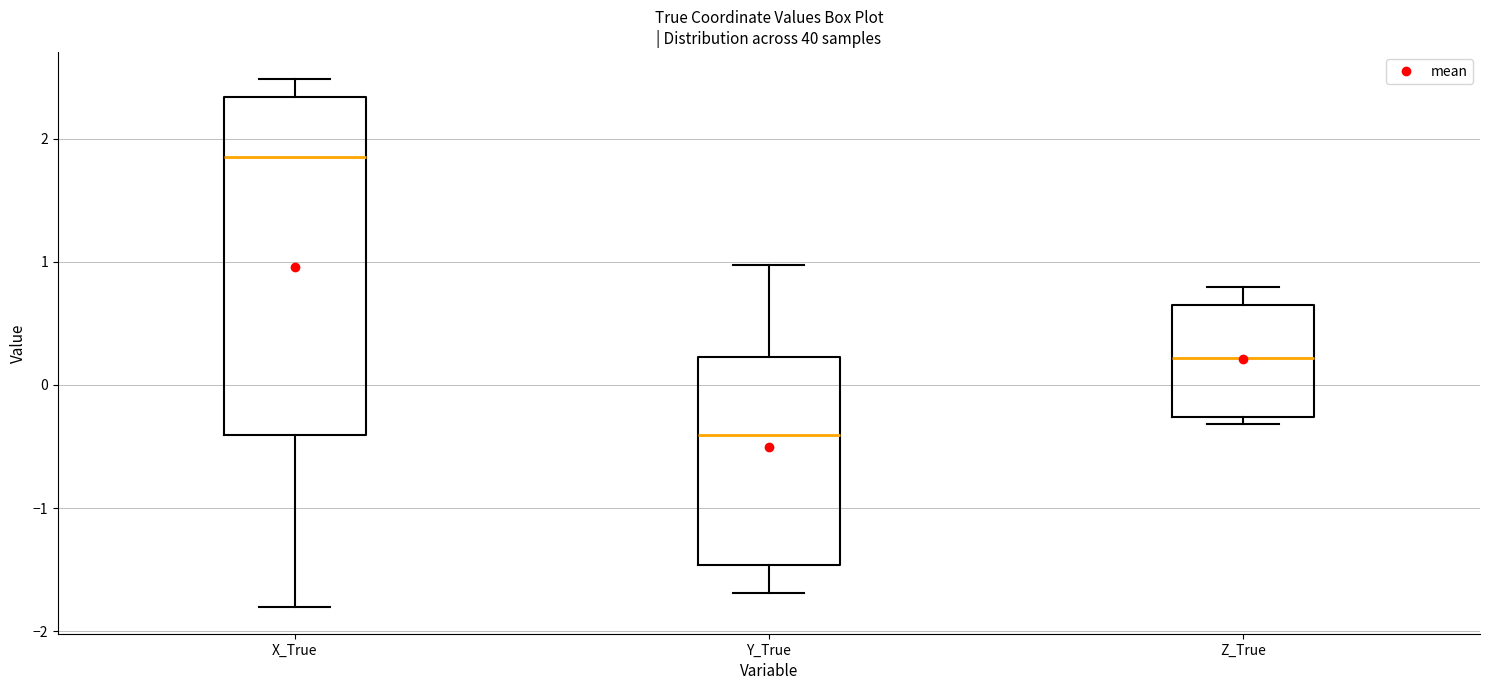

Reading left to right, read every box against the y-axis: the position of its median line, the range the box covers, and the ends of its whiskers. The values are not printed on the chart, so give them approximately, as read against the axis.

X_True: median 1.8, box -0.4 to 2.3, whiskers -1.8 to 2.5
Y_True: median -0.4, box -1.5 to 0.2, whiskers -1.7 to 1.0
Z_True: median 0.2, box -0.3 to 0.7, whiskers -0.3 (just below the box's lower edge) to 0.8